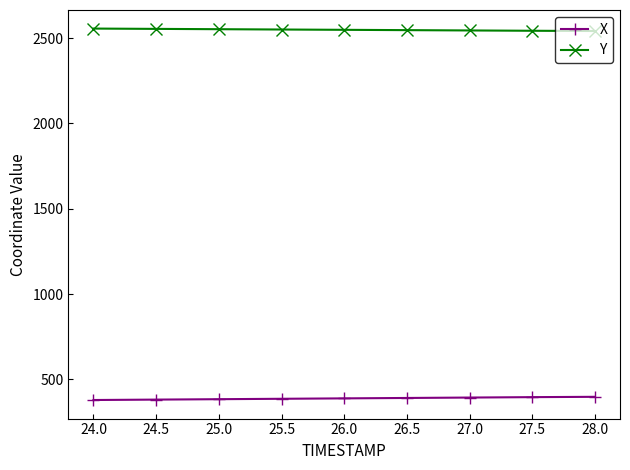

What is the total value across all series at 24.0?

2934.9